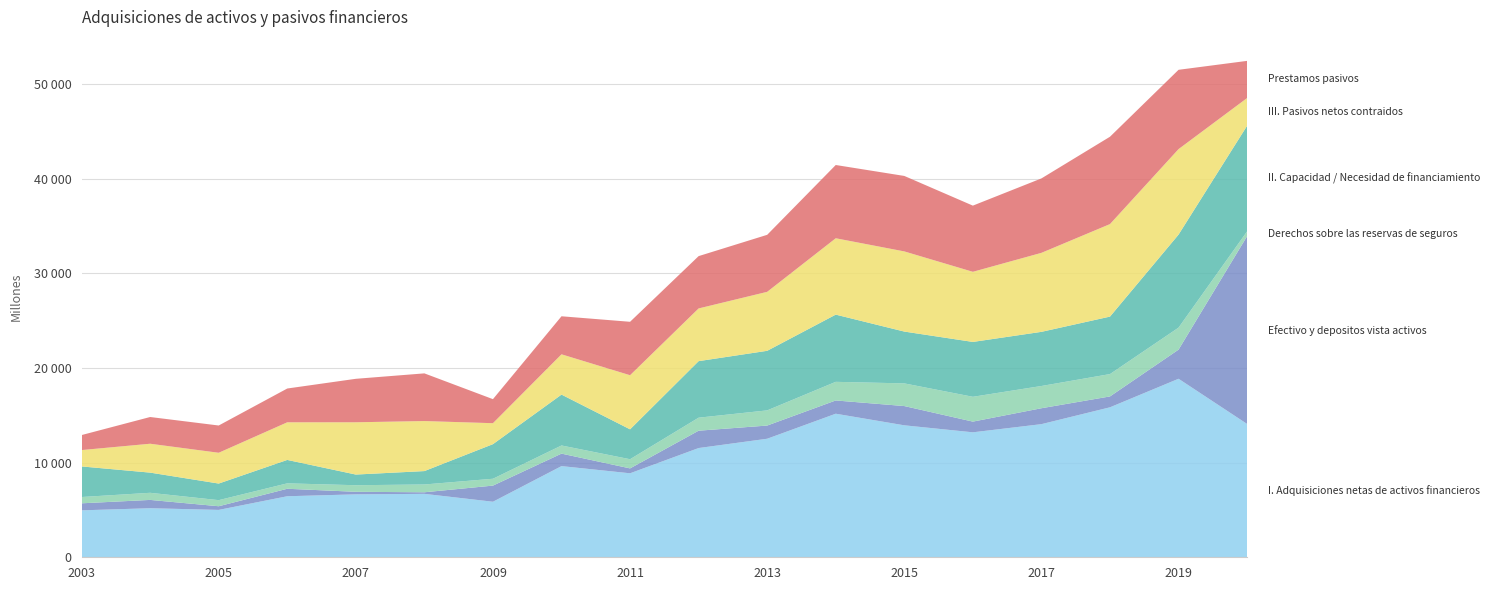

Reading left to right, list all the values displayed in this chart.

I. Adquisiciones netas de activos financieros: 4961	5185	5008	6451	6652	6704	5871	9636	8877	11546	12529	15174	13948	13208	14071	15852	18868	14091
Efectivo y depositos vista activos: 743	877	386	790	268	166	1704	1319	517	1832	1393	1400	2034	1130	1681	1148	3077	19846
Derechos sobre las reservas de seguros: 665	753	644	573	696	824	725	861	970	1376	1604	1969	2397	2624	2351	2363	2326	509
II. Capacidad / Necesidad de financiamiento: 3233	2133	1754	2476	1127	1416	3656	5378	3159	5976	6296	7103	5477	5798	5723	6075	9832	11164
III. Pasivos netos contraidos: 1729	3052	3254	3975	5525	5288	2215	4257	5718	5570	6232	8071	8471	7411	8349	9777	9036	2927
Prestamos pasivos: 1586	2825	2881	3572	4595	5039	2541	4021	5648	5530	6027	7743	7977	6995	7867	9233	8382	3928